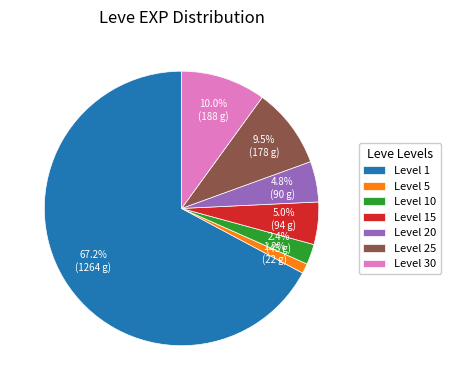

What is the largest slice in the pie chart?

Level 1